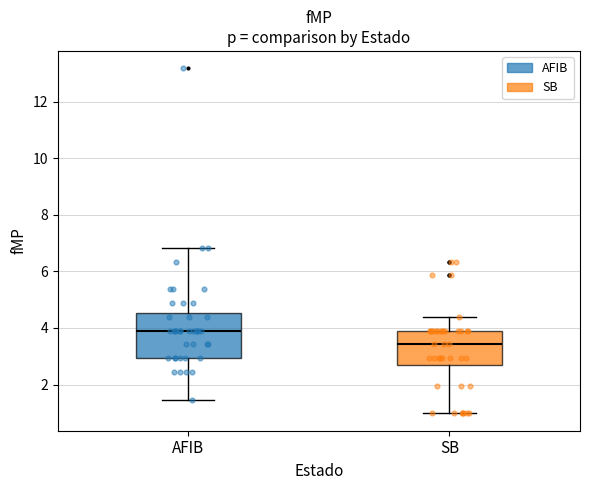

Reading left to right, read every box against the y-axis: the position of its median line, the range the box covers, and the ends of its whiskers. The values are not printed on the chart, so give them approximately, as read against the axis.

AFIB: median 4.0, box 3.0 to 4.6, whiskers 1.4 to 6.8
SB: median 3.4, box 2.6 to 4.0, whiskers 1.0 to 4.4